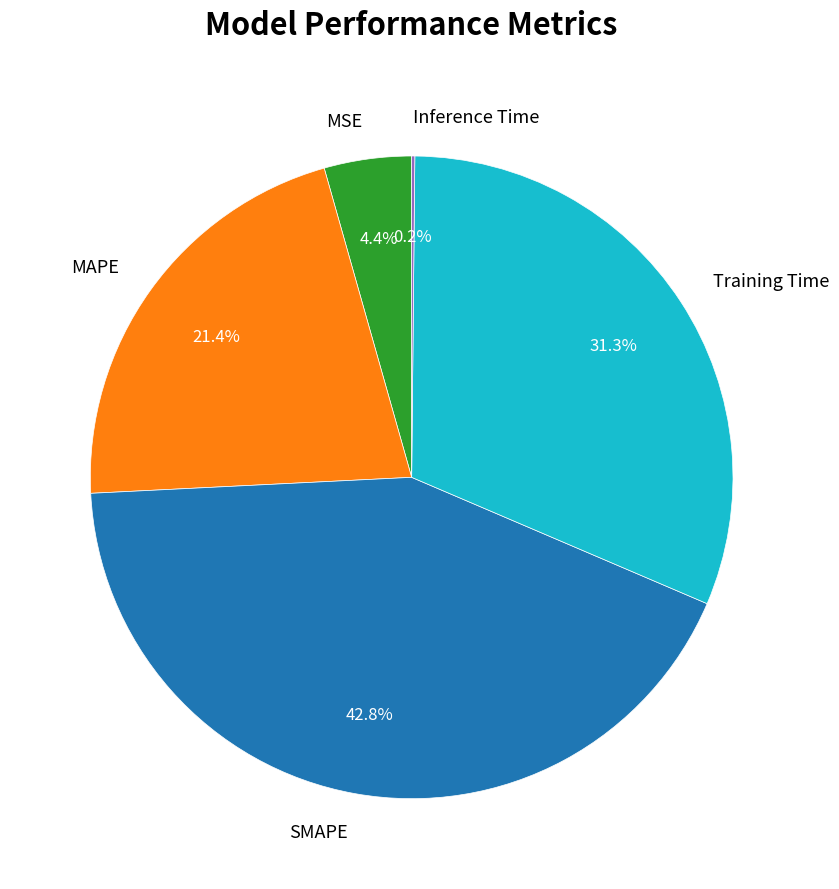

What is the largest slice in the pie chart?

SMAPE